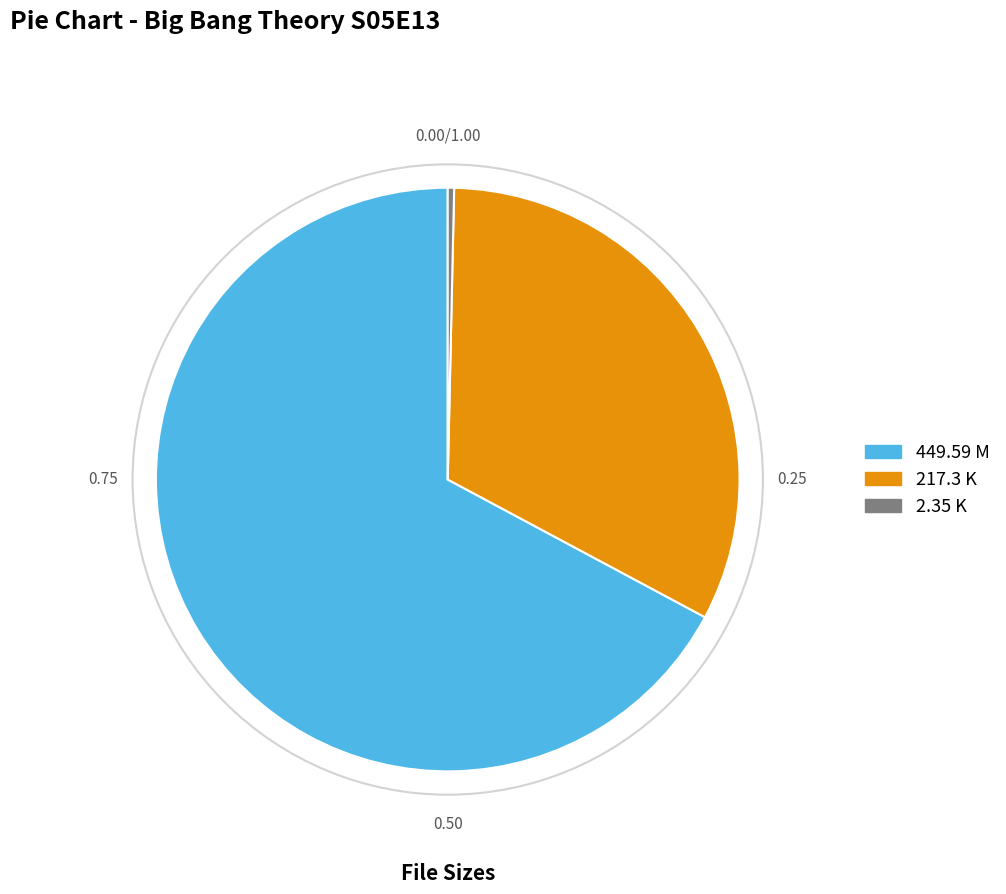

True or false: 217.3 K accounts for 32% of the total.

True